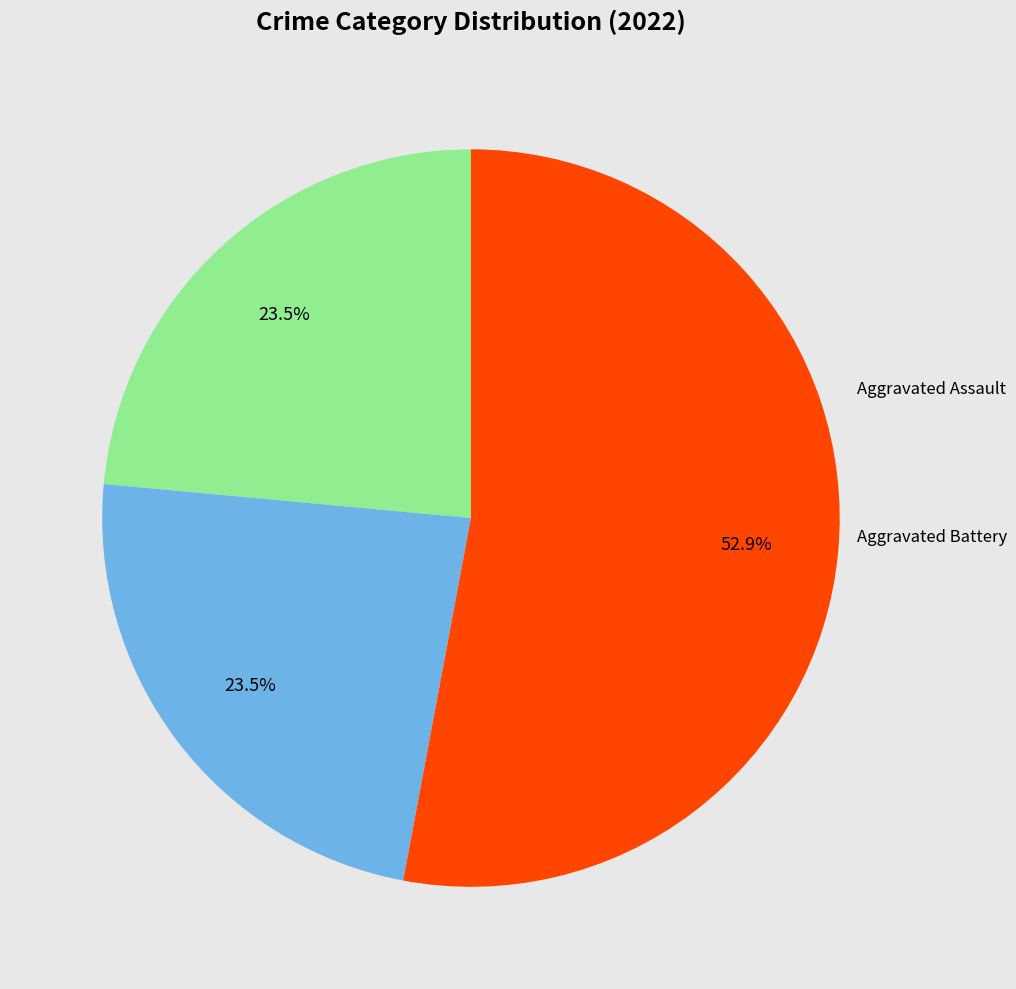

How many slices are in this pie chart?

3